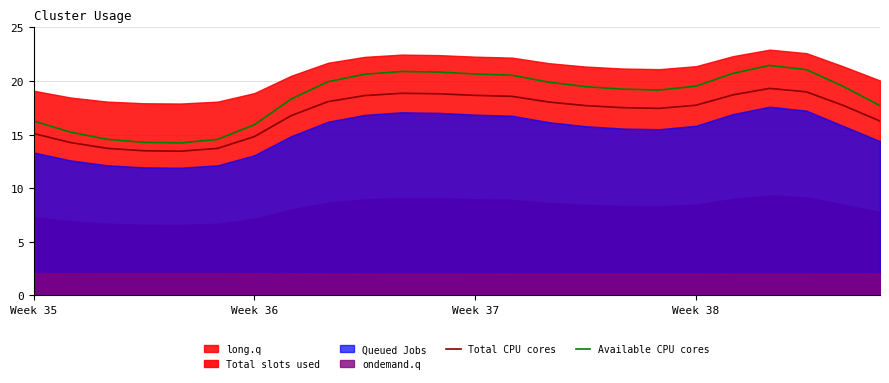

At which category is the sum across all series the highest?

20